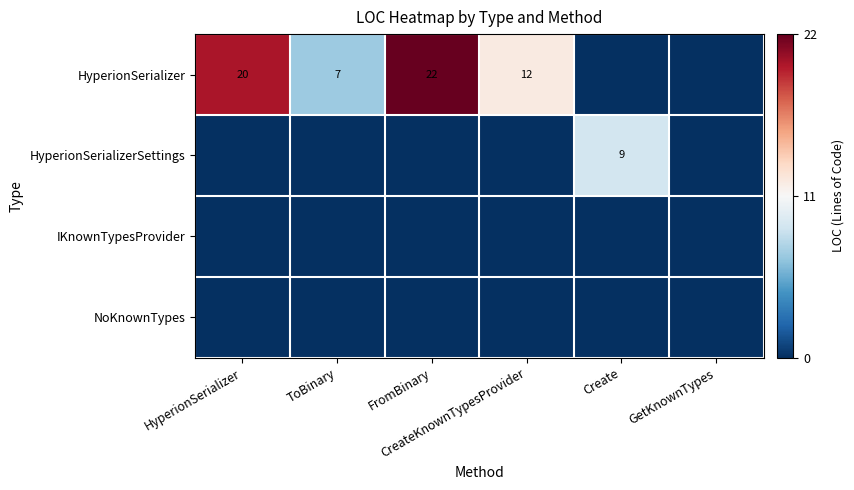

Where is IKnownTypesProvider nearest to the value 0?

HyperionSerializer